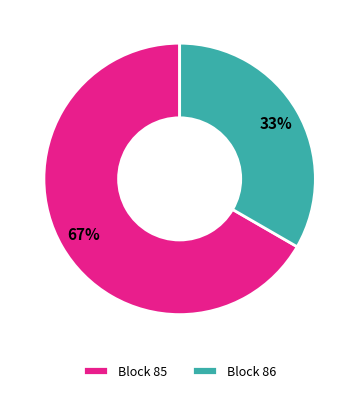

Is it true that Block 85 is 67% of the pie?

True